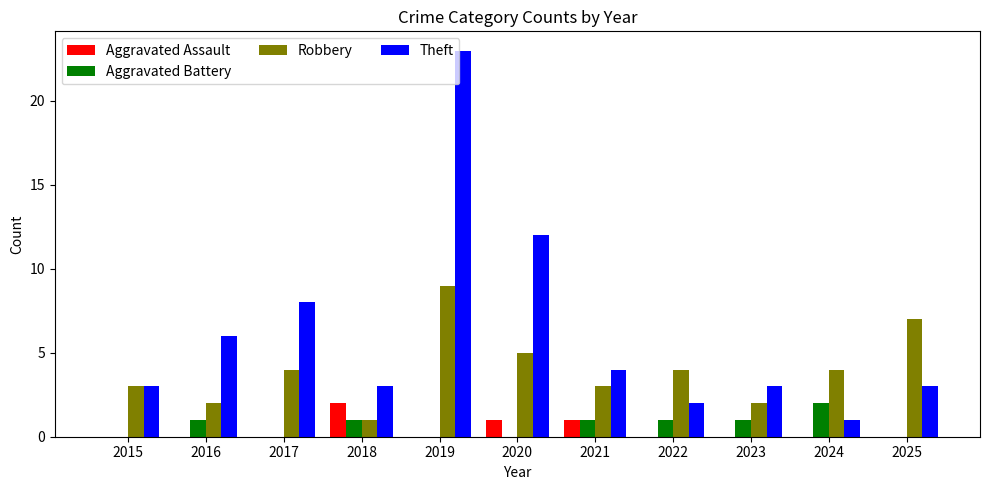

How many groups of bars are there?

11